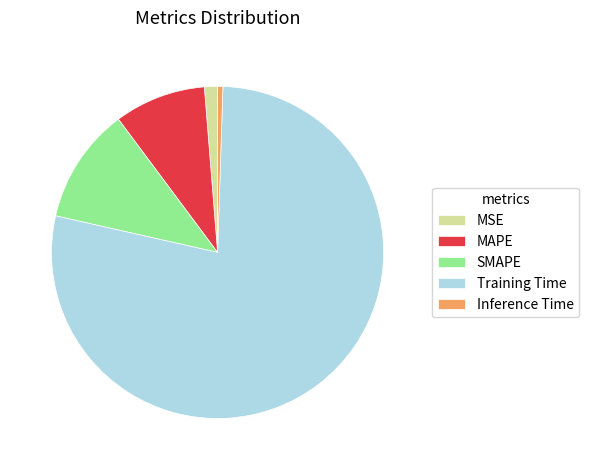

Rank the categories by value from lowest to highest.

Inference Time, MSE, MAPE, SMAPE, Training Time